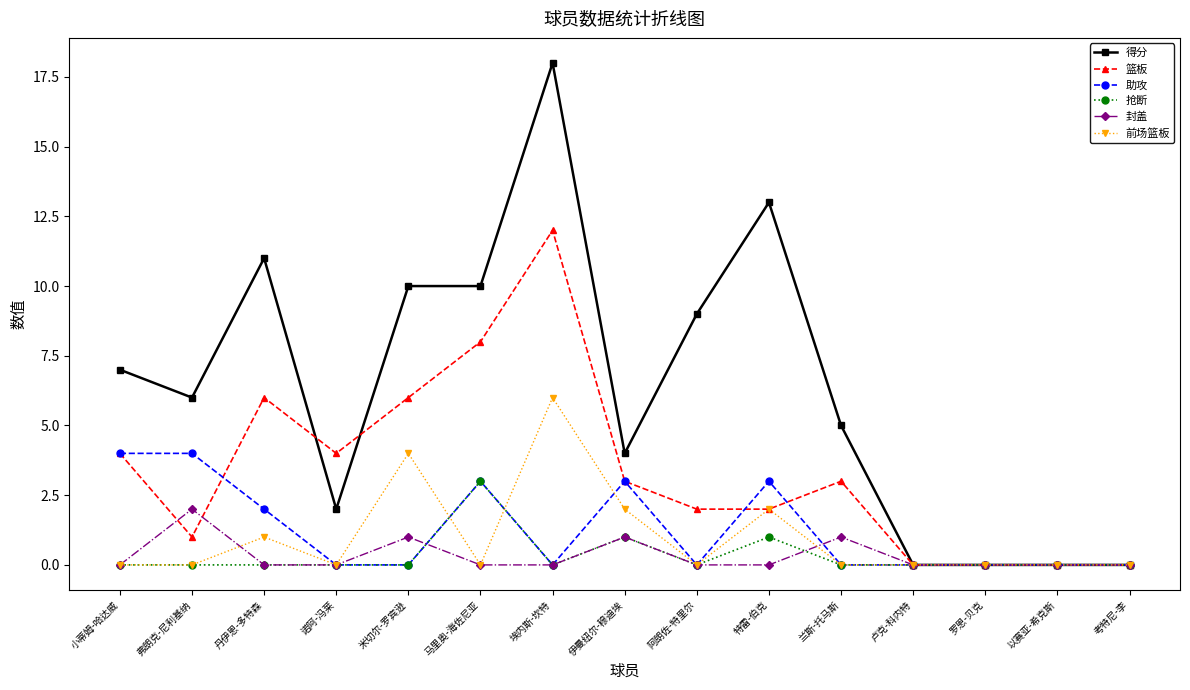

What is the sum of all 封盖 values?

5